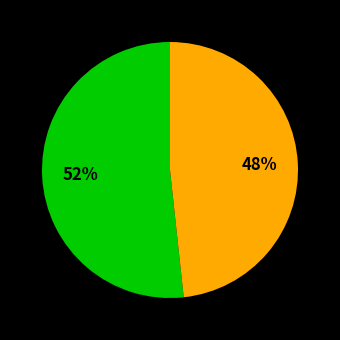

How many segments does this pie chart have?

2